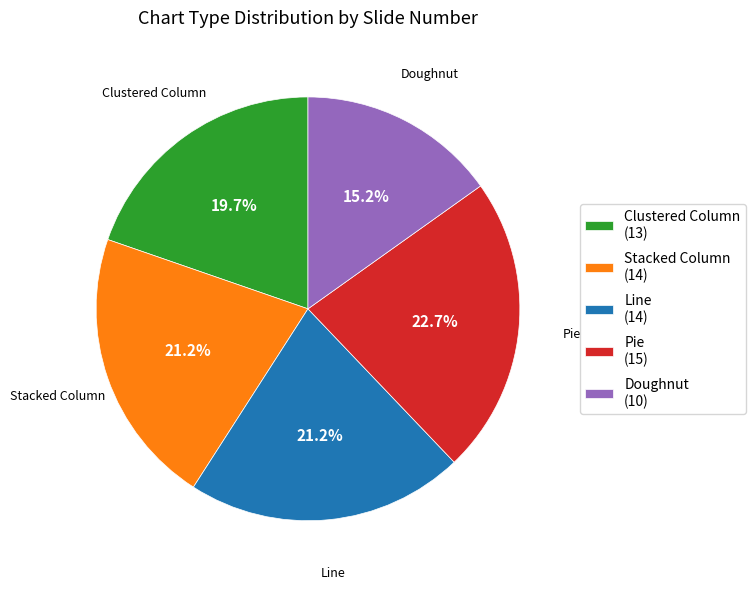

Is the sum of Pie and Doughnut greater than half?

No